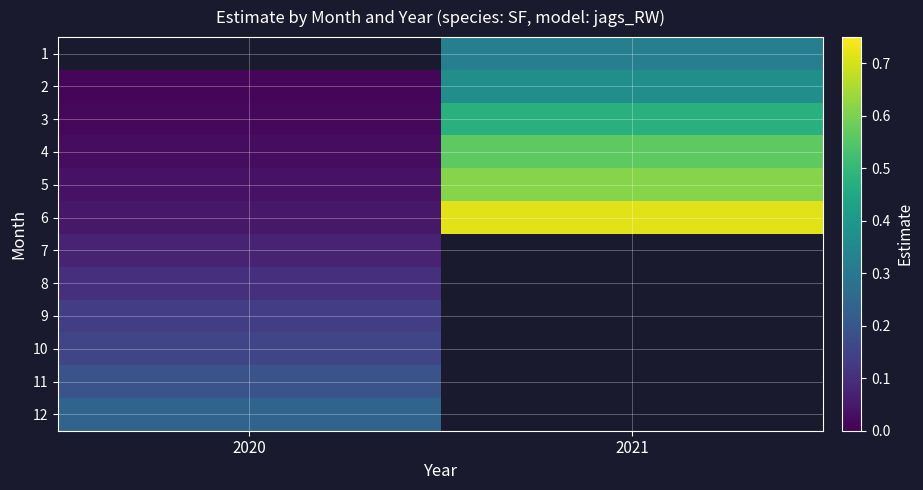

True or false: 4 has a value of 0.0 at 2020.

True